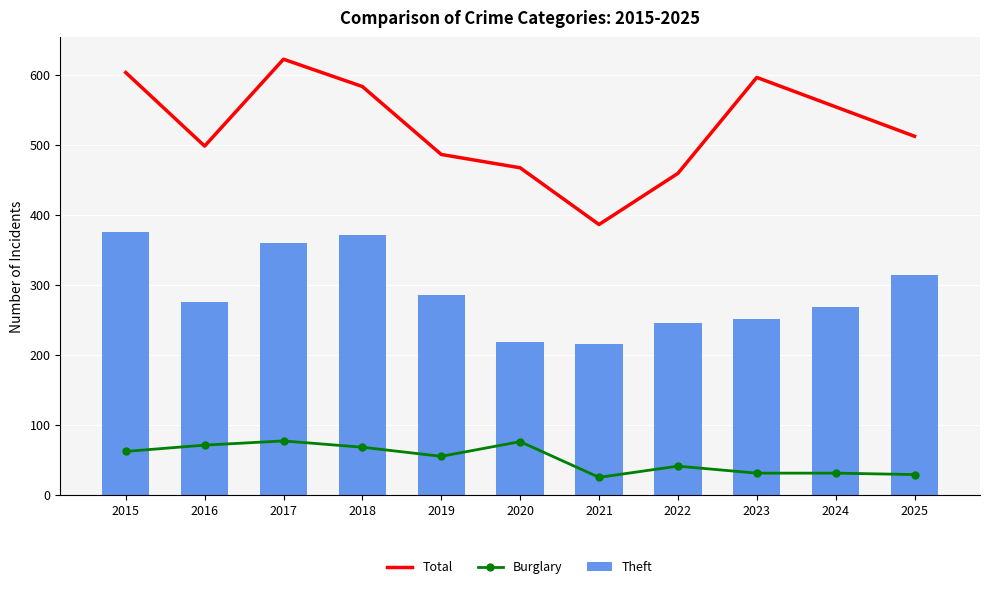

What is the sum of all Total values?

5766